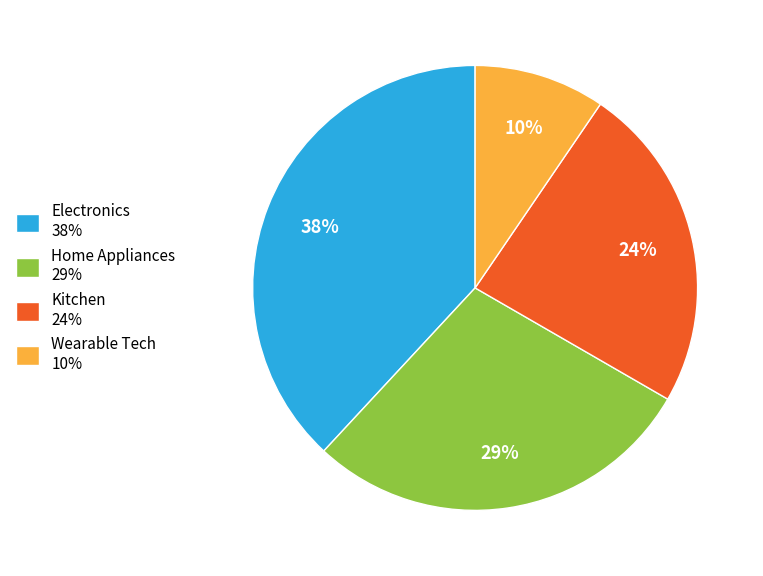

The Kitchen slice represents 17% of the pie. True or false?

False